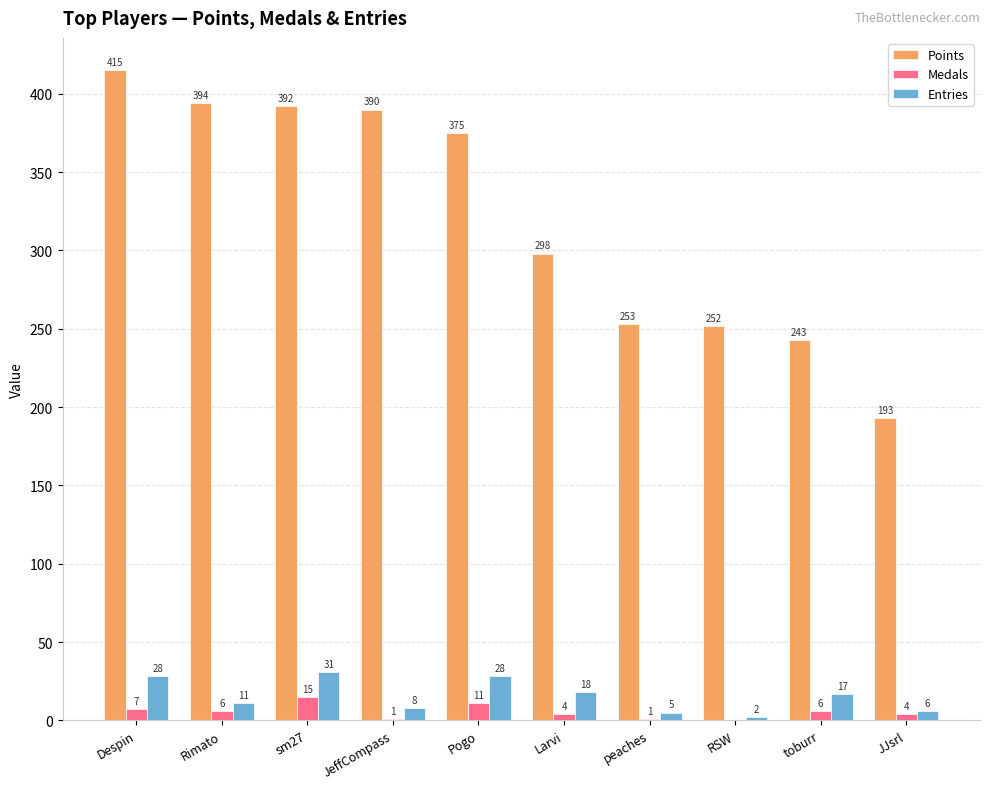

Are the bars grouped side by side (vs. stacked)?

Yes